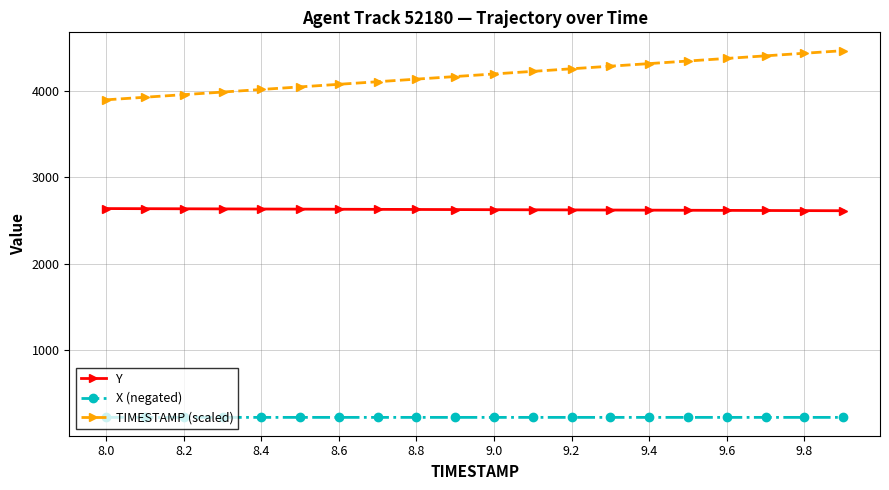

Which series has the largest range (max minus min)?

TIMESTAMP (scaled)